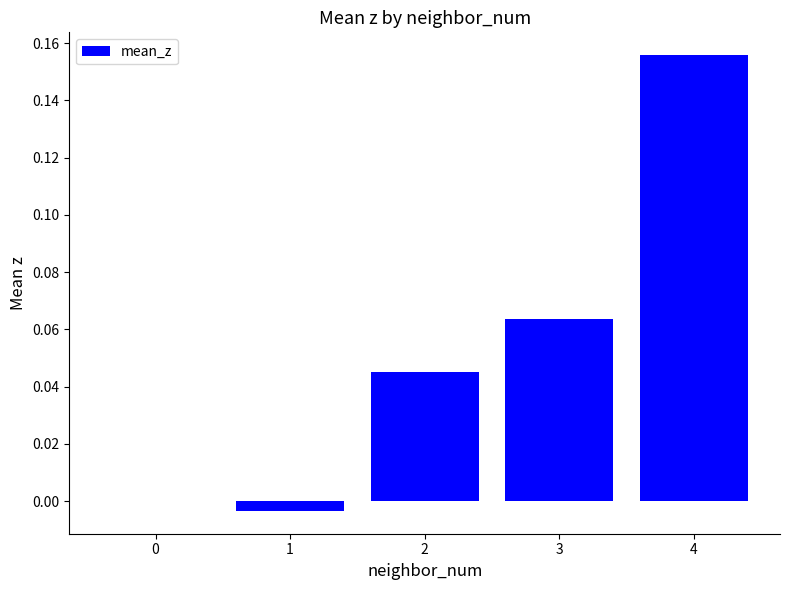

What is the change in value from 0 to 4?

+0.2